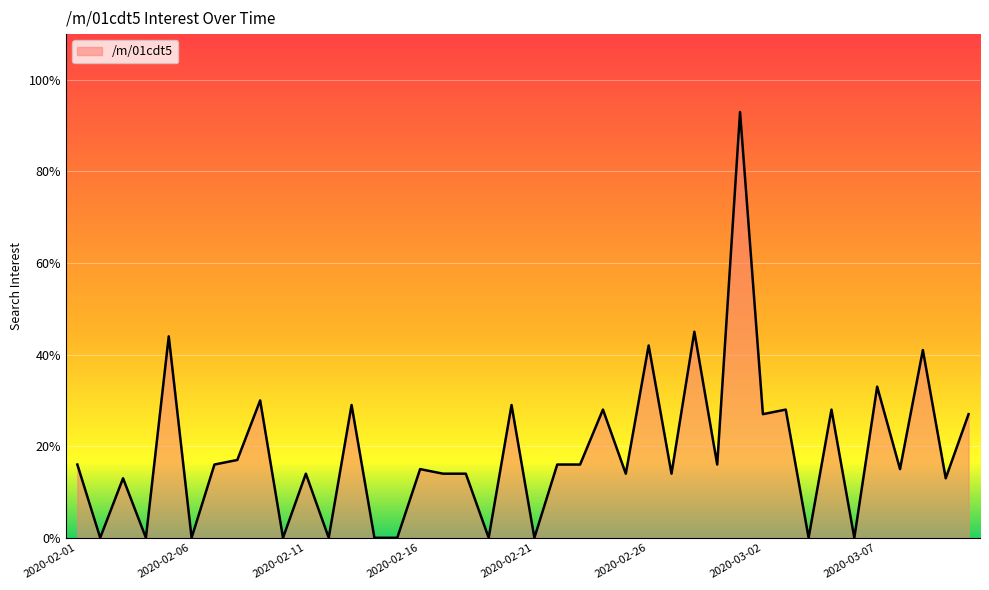

What is the maximum value shown in the chart?

93